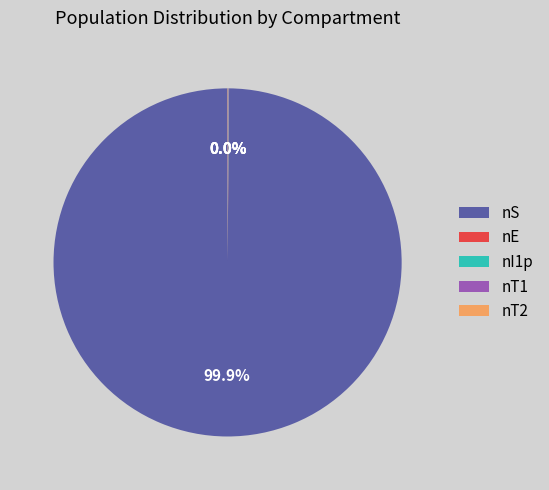

Which slice represents more than half of the pie?

nS